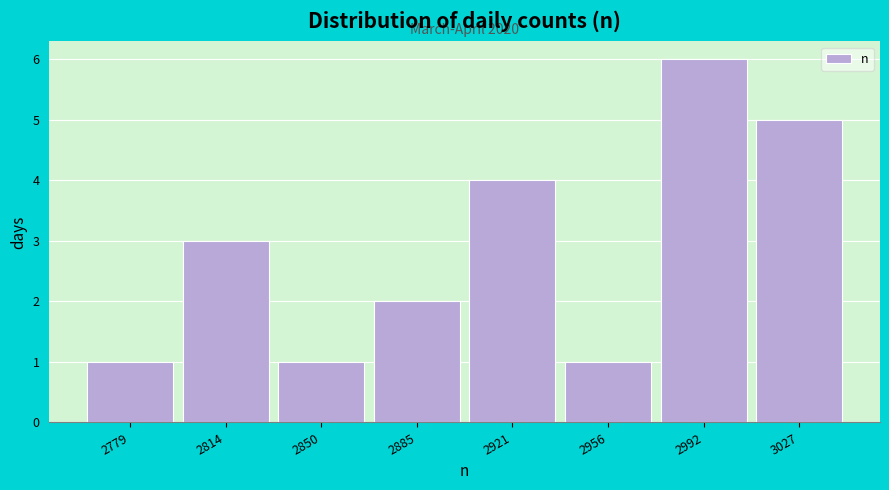

Reading right to left, list all the values displayed in this chart.

3027=5	2992=6	2956=1	2921=4	2885=2	2850=1	2814=3	2779=1